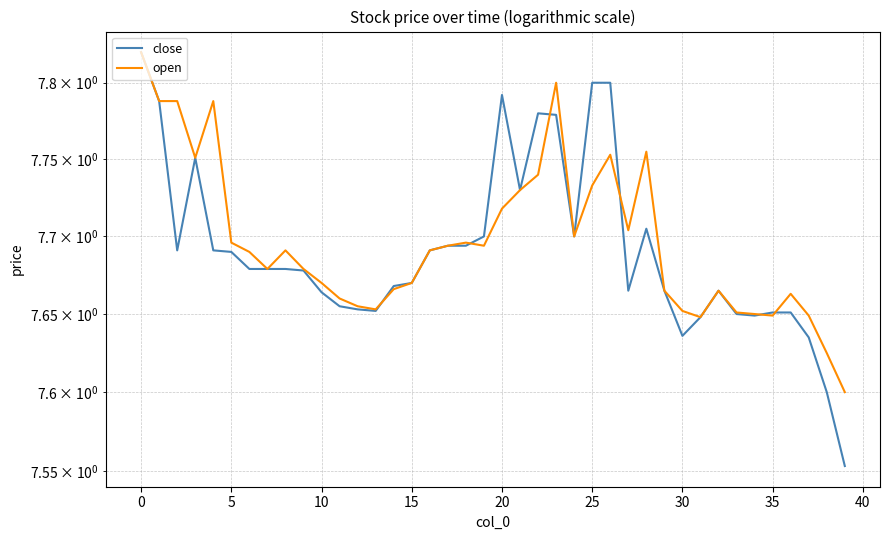

What is the difference between the maximum and second lowest values in the open series?

0.2